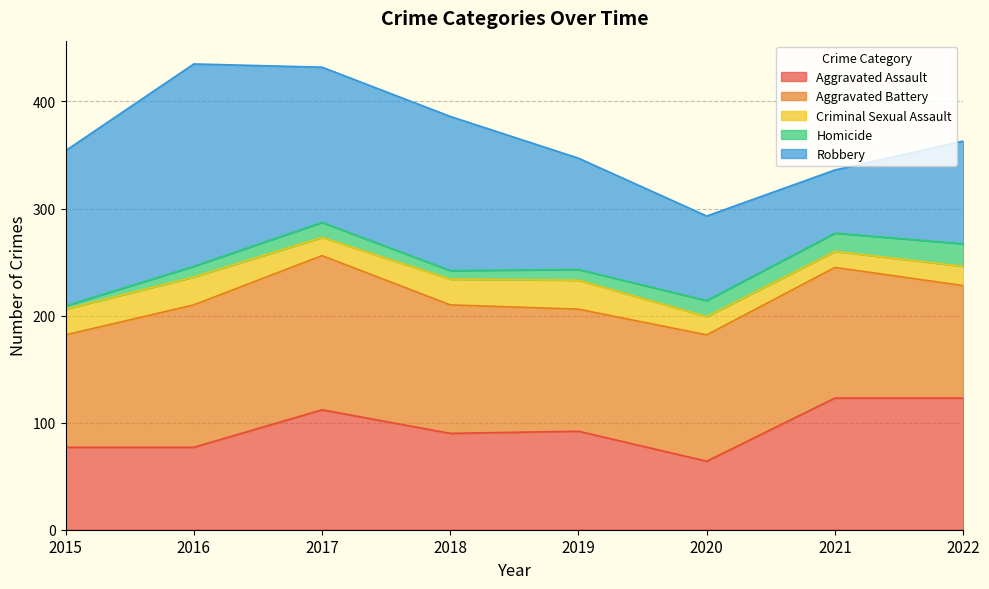

What is the approximate value of Criminal Sexual Assault at 2018, to the nearest 5?

25